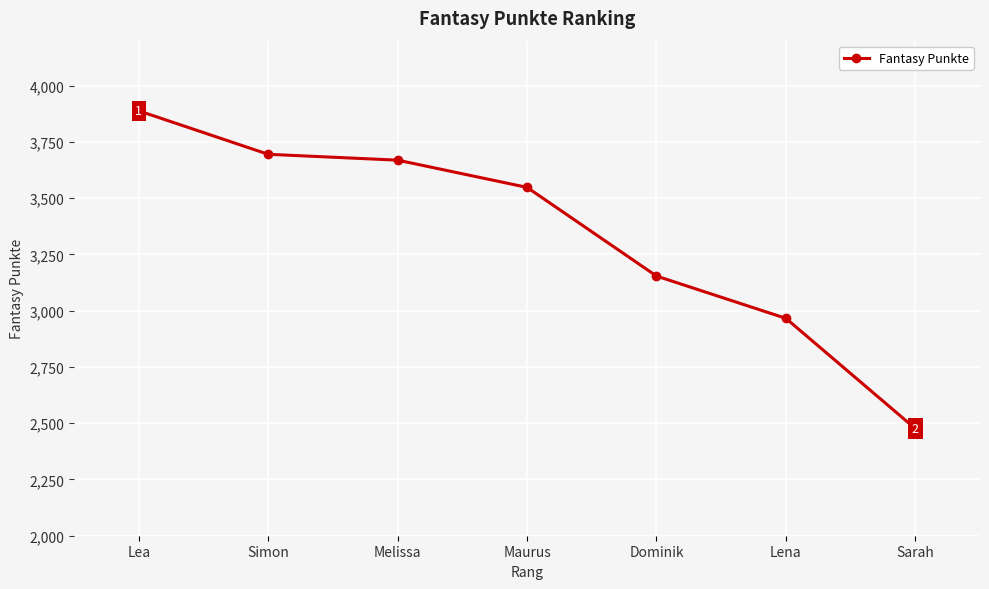

Which has a higher value, Simon or Lena?

Simon